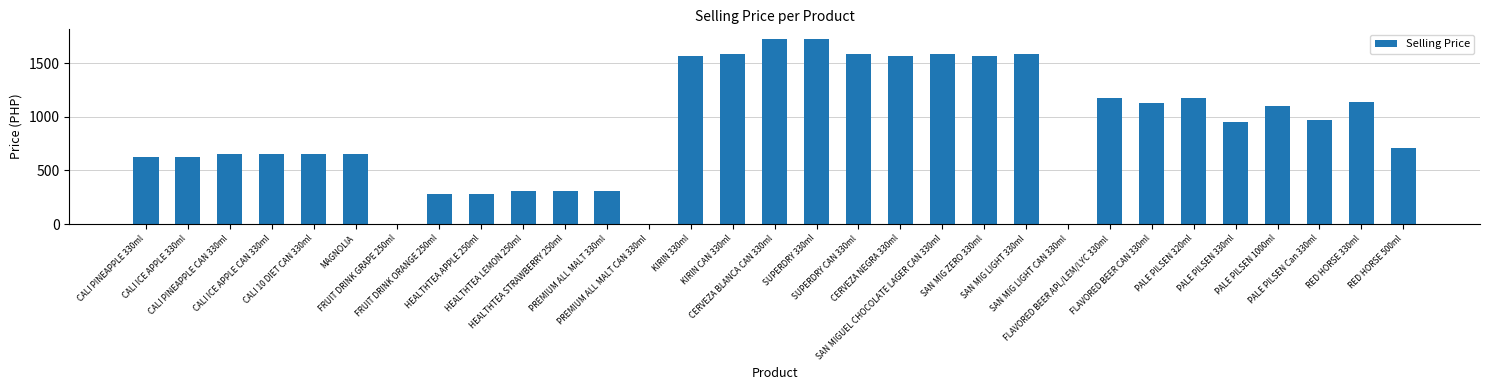

What is the maximum value shown in the chart?

1728